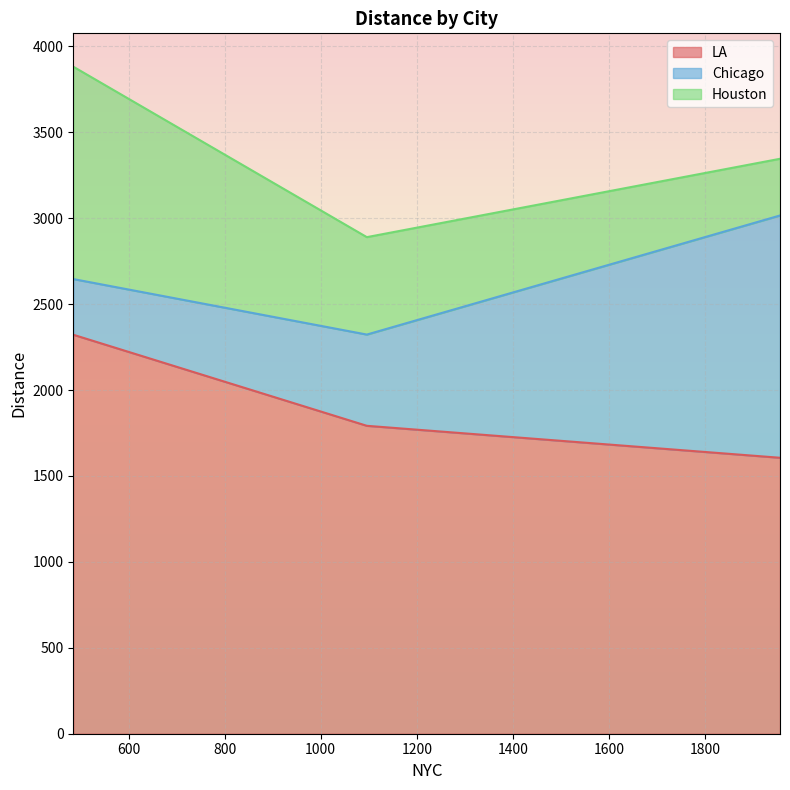

What is the maximum value for LA?

2322